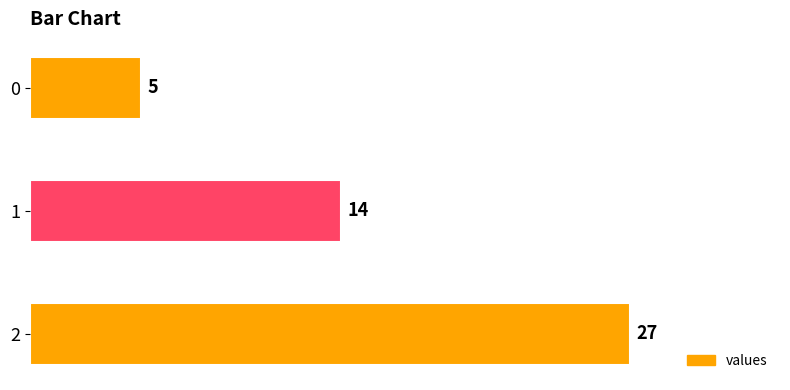

List the labels in order of value, largest first.

2, 1, 0